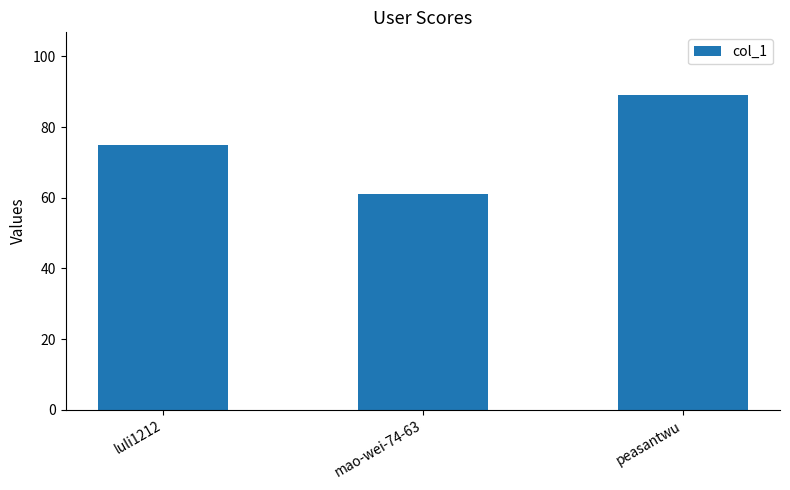

At which label is the value closest to 75?

luli1212